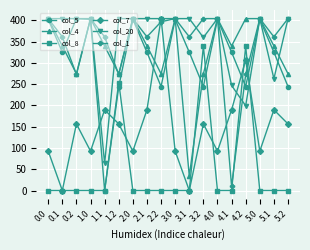

What is the approximate value of col_1 at 5.0?

404.0